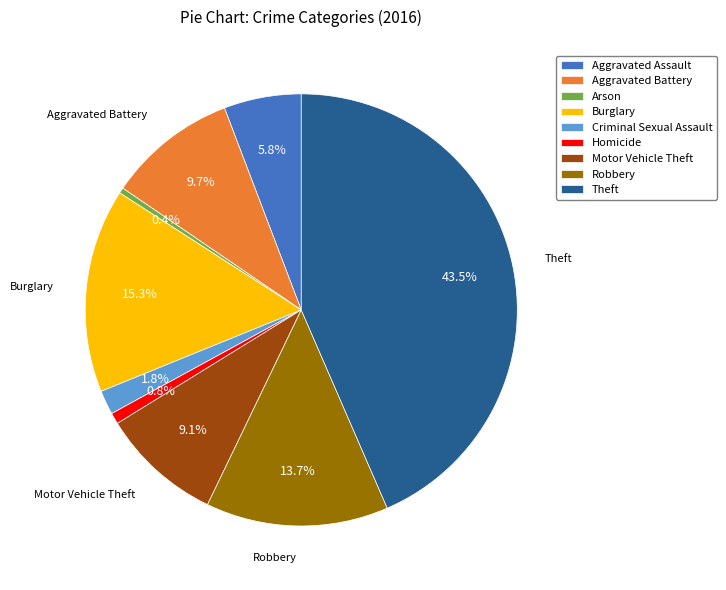

Does Robbery represent more than half of the total?

No